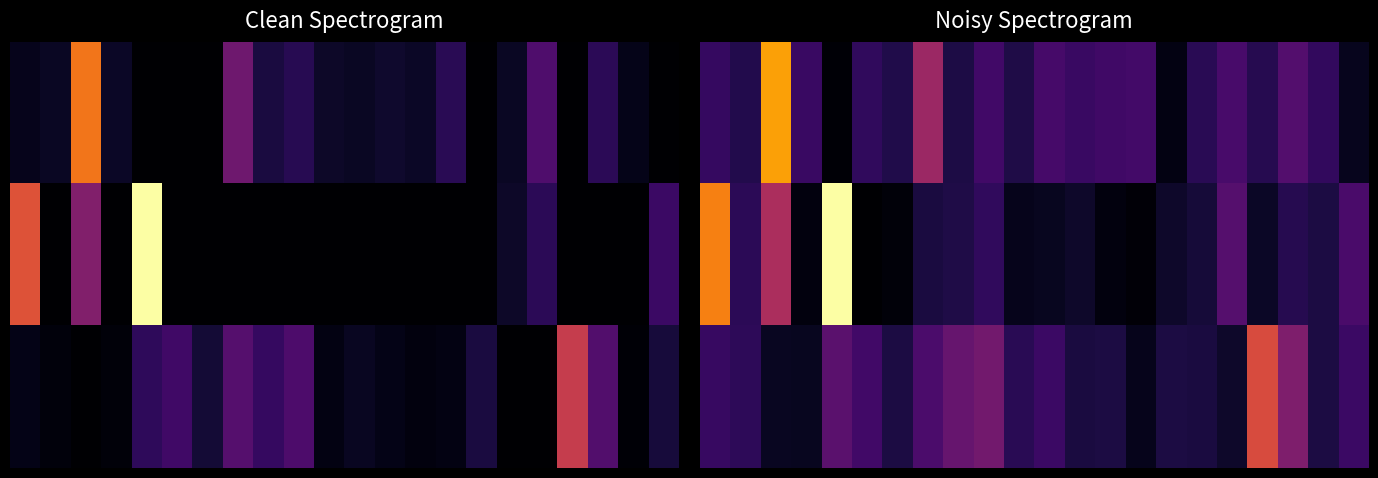

At which category is the sum across all series the highest?

2